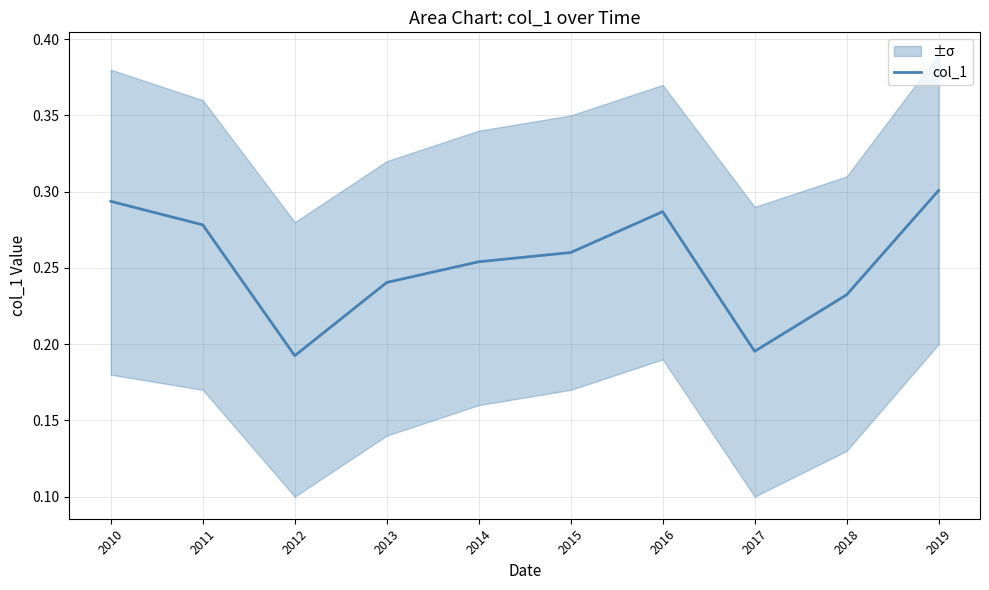

Which label corresponds to the smallest value in the chart?

2012